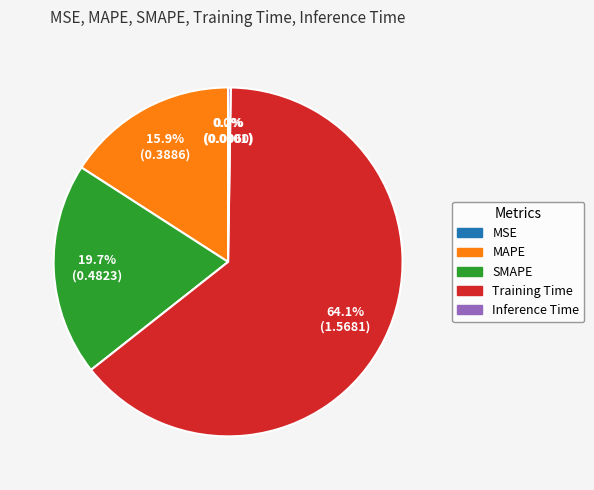

Which category has the biggest portion of the pie?

Training Time